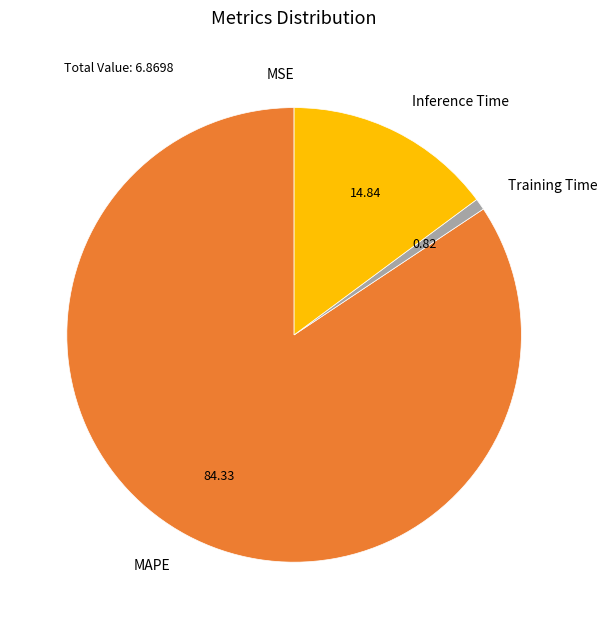

Do MAPE and Inference Time together represent more than half of the pie?

Yes